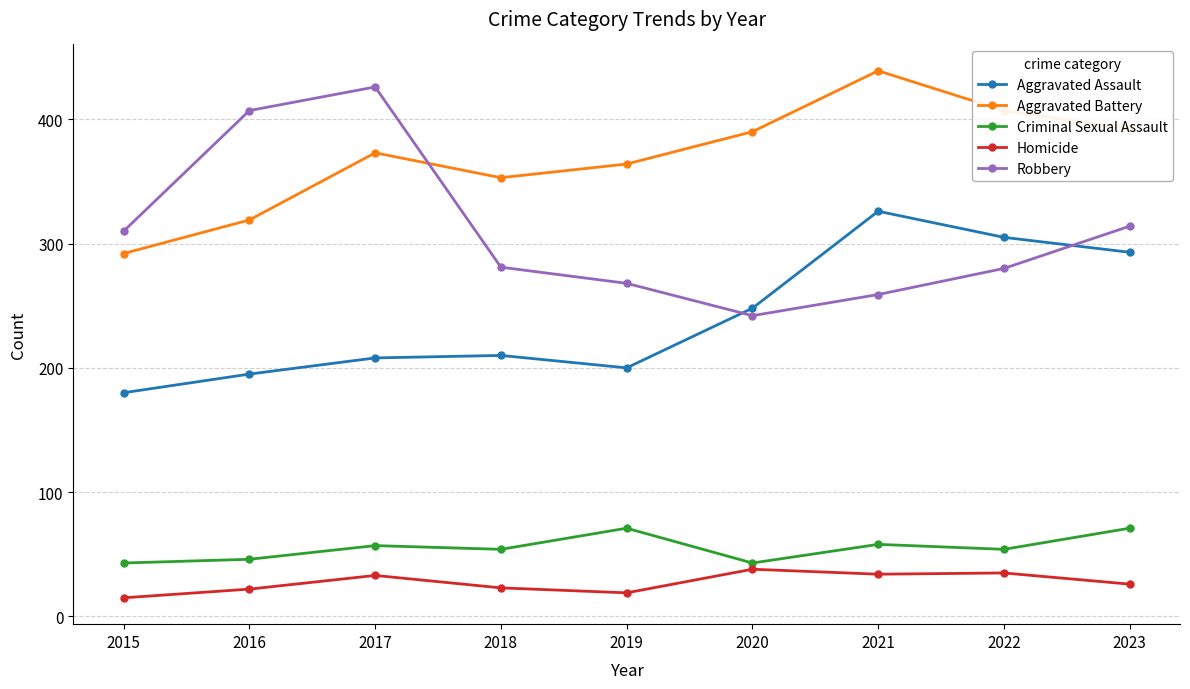

At which label does Robbery first exceed 281?

2015